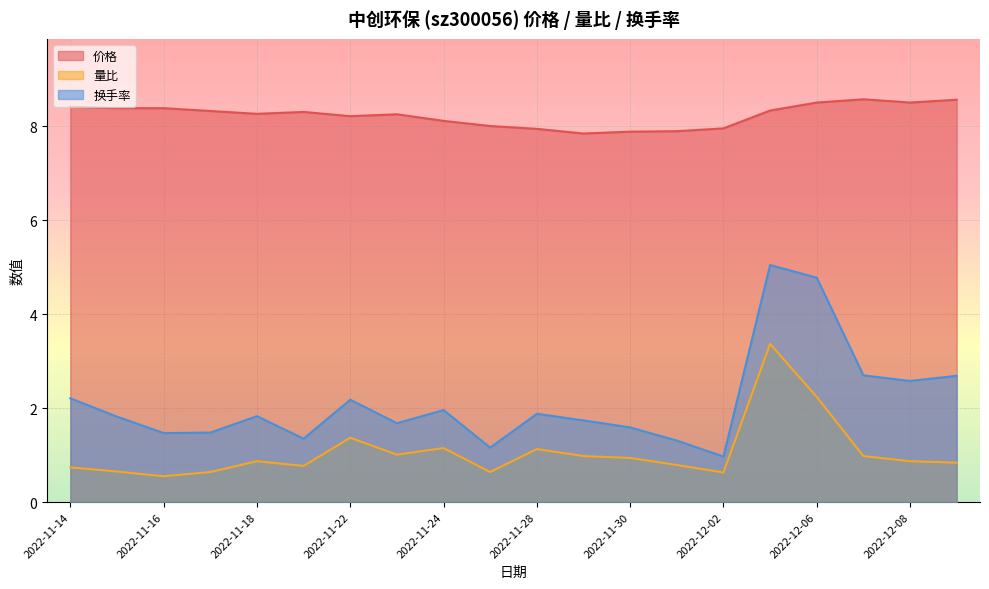

Does the chart display data point markers on the line(s)?

No